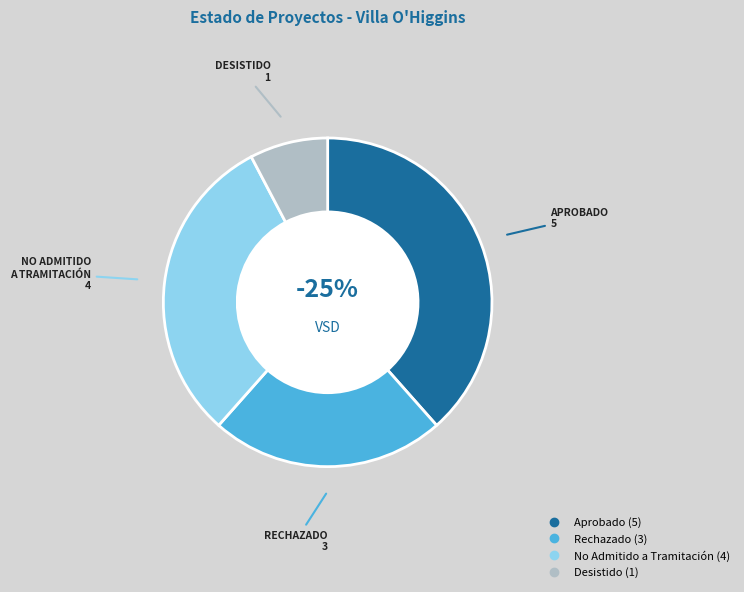

Count the number of slices in the pie.

4